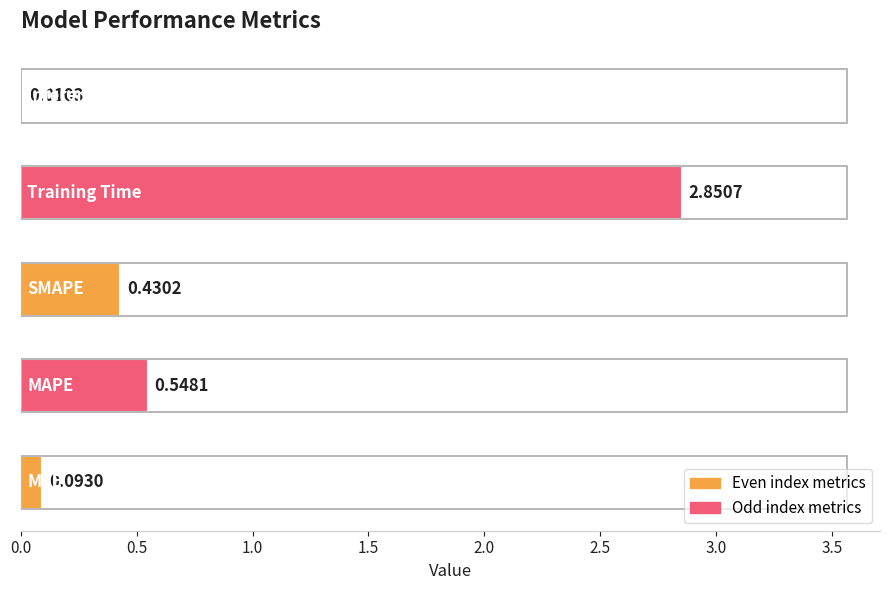

What is the sum of all values?

3.9